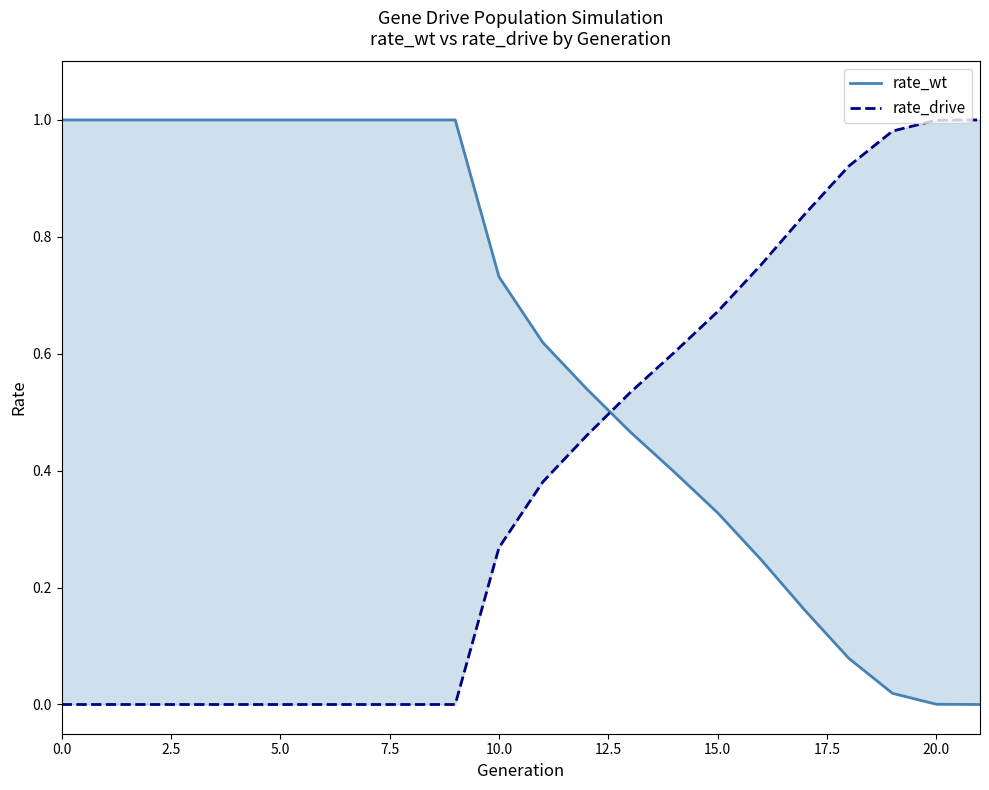

The rate_wt series shows 0.8 at 13. True or false?

False